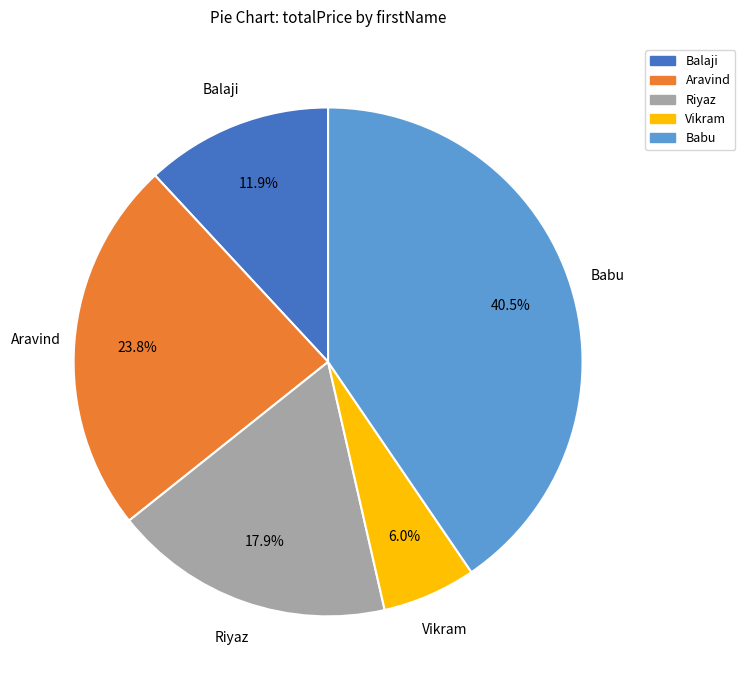

To the nearest percent, what is the difference between the Riyaz and Vikram slice percentages?

12%